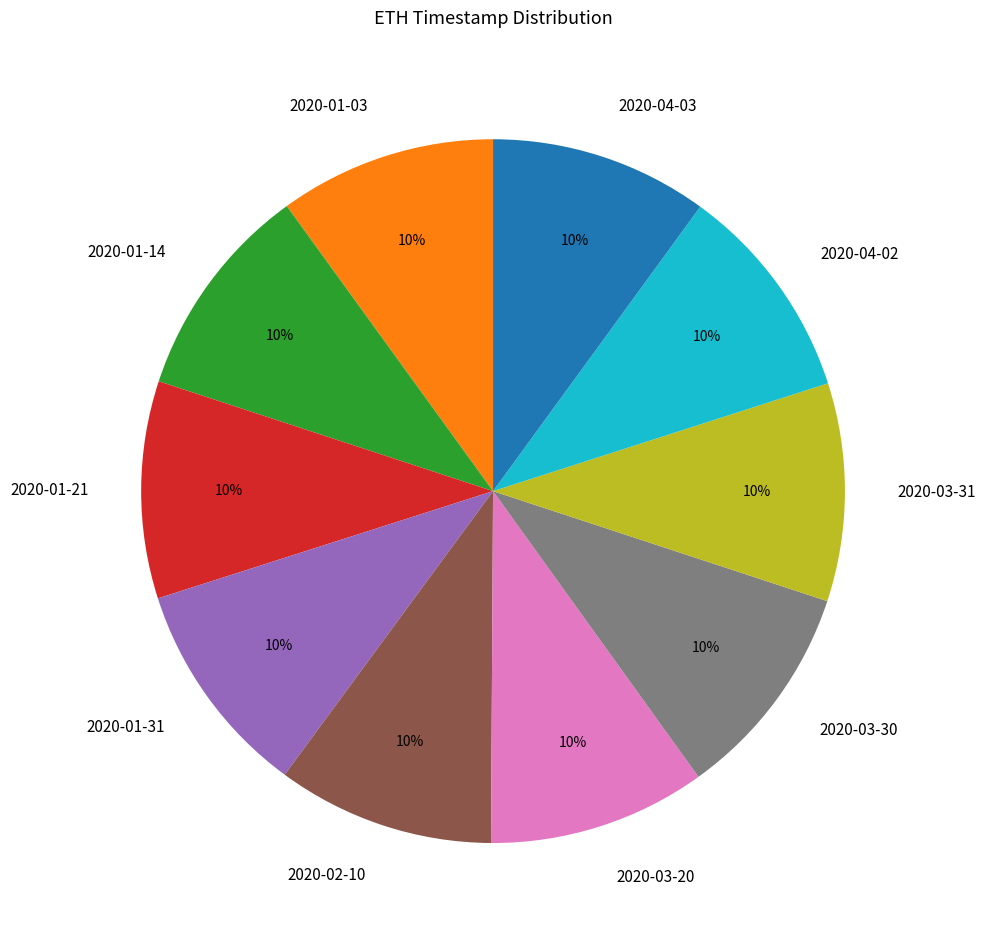

Does 2020-01-14 represent more than half of the total?

No